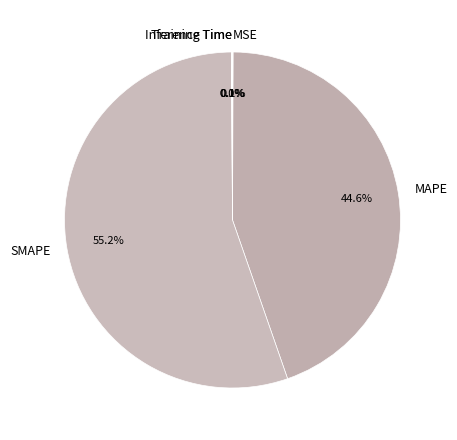

What percentage is NOT represented by MAPE?

55.4%